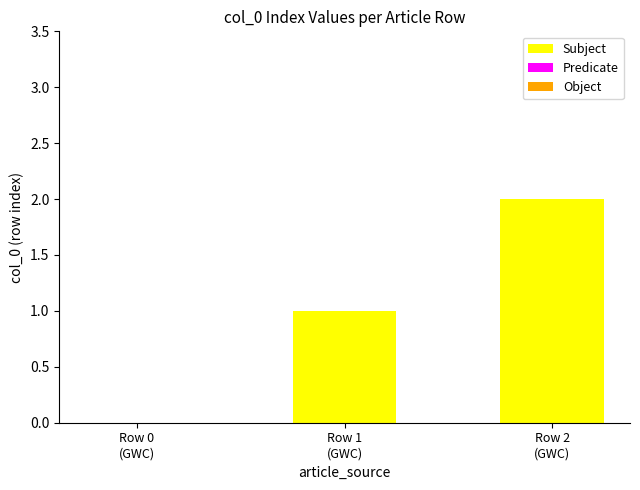

What is the sum of all values?

3